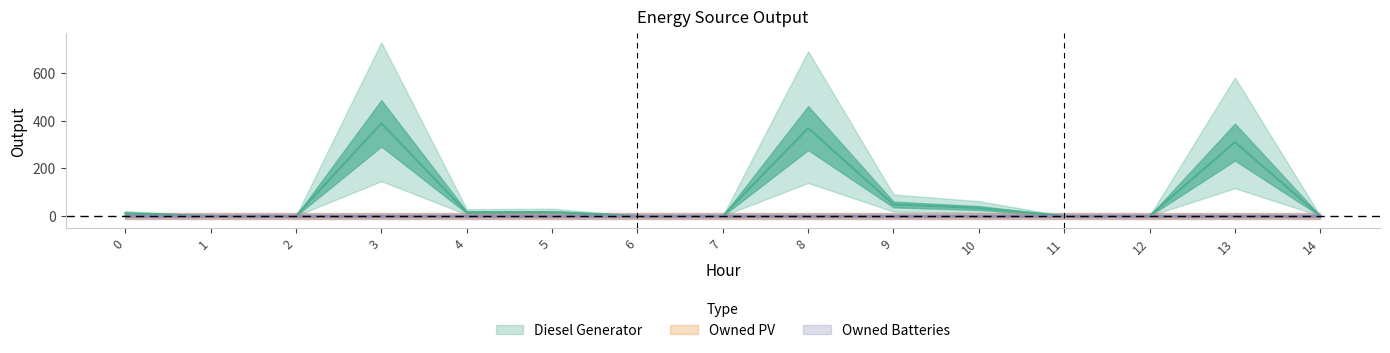

Which category has the highest value across all series?

3